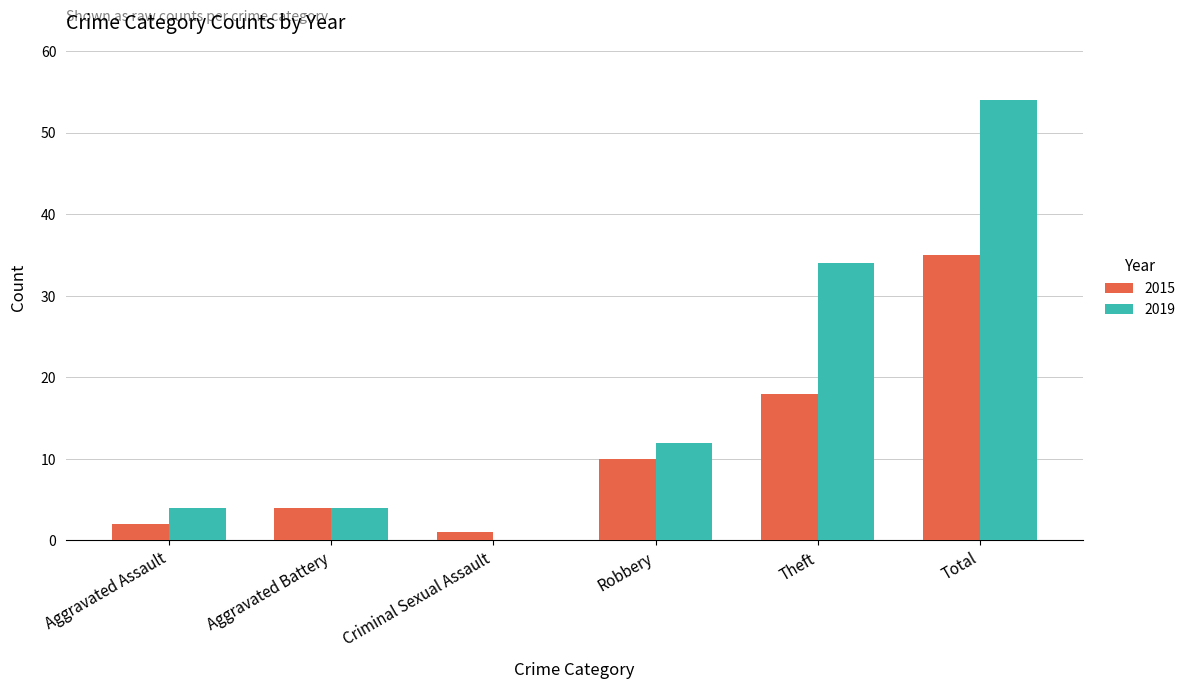

Reading left to right, transcribe all the data shown in this chart.

2015: Aggravated Assault=2	Aggravated Battery=4	Criminal Sexual Assault=1	Robbery=10	Theft=18	Total=35
2019: Aggravated Assault=4	Aggravated Battery=4	Criminal Sexual Assault=0	Robbery=12	Theft=34	Total=54